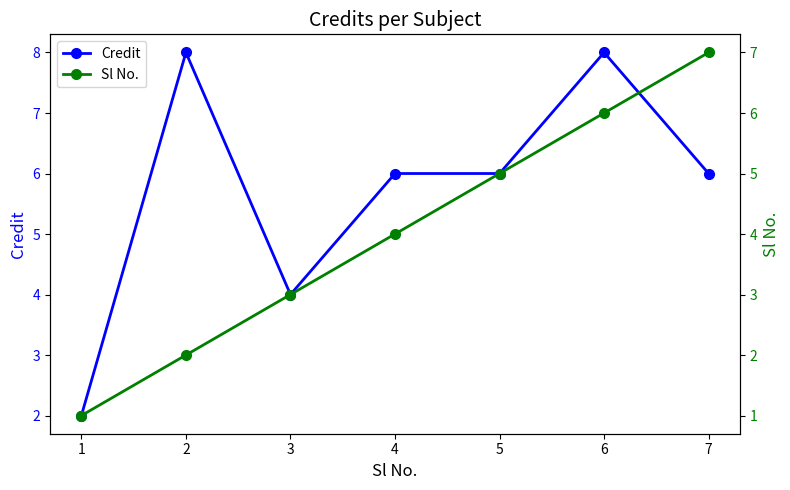

How many Sl No. values are between 2 and 6?

5